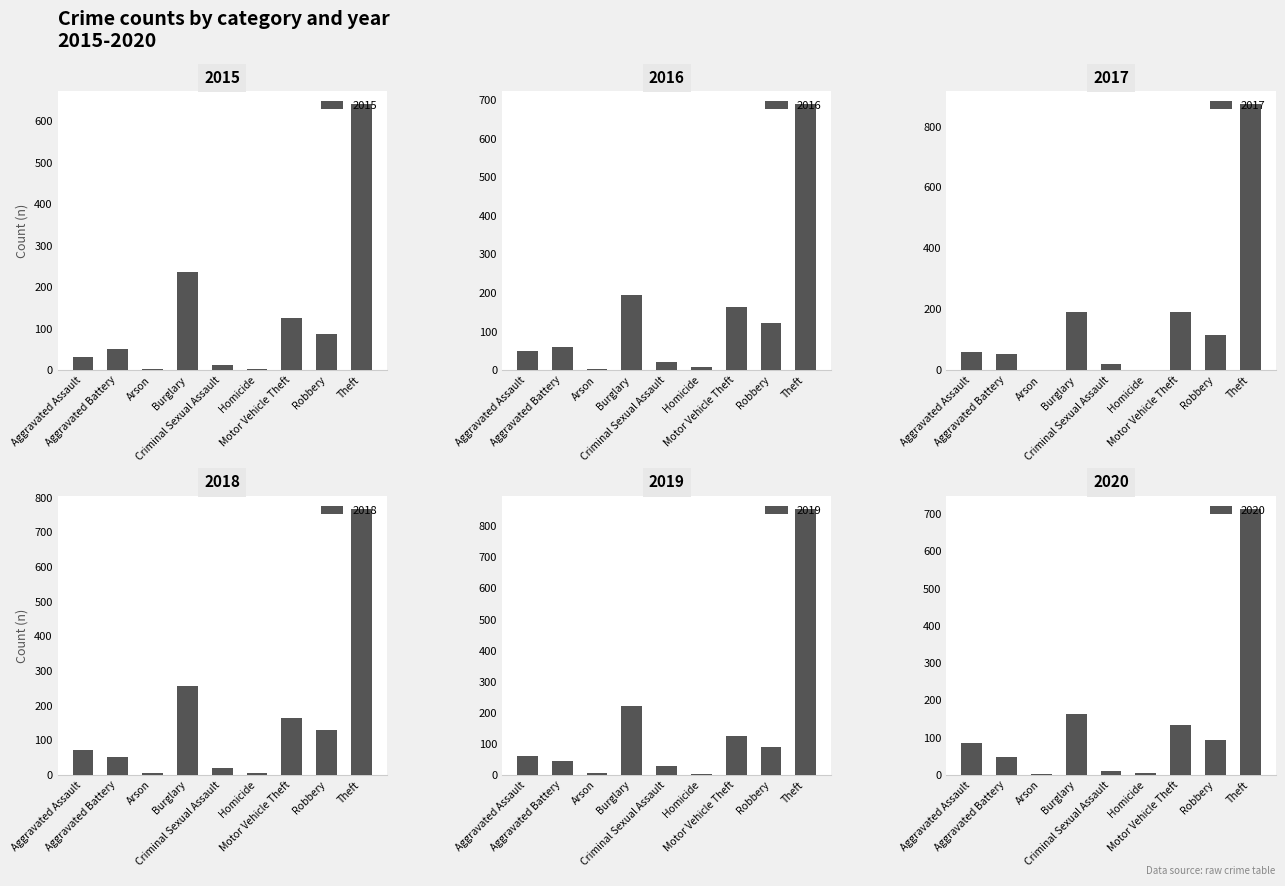

Is the value of 2015 at Arson greater than the value of 2019 at Aggravated Battery?

No